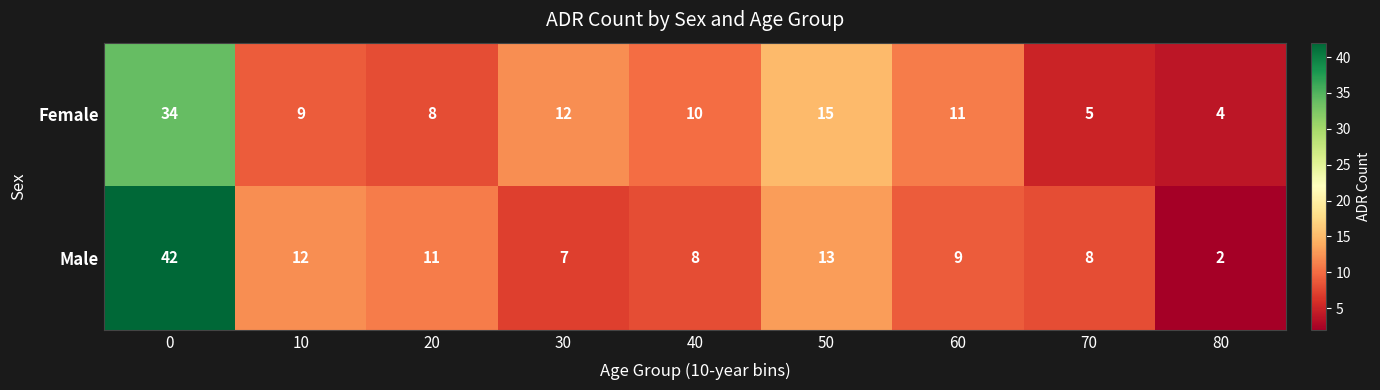

What is the difference between the maximum and second lowest values in the Male series?

35